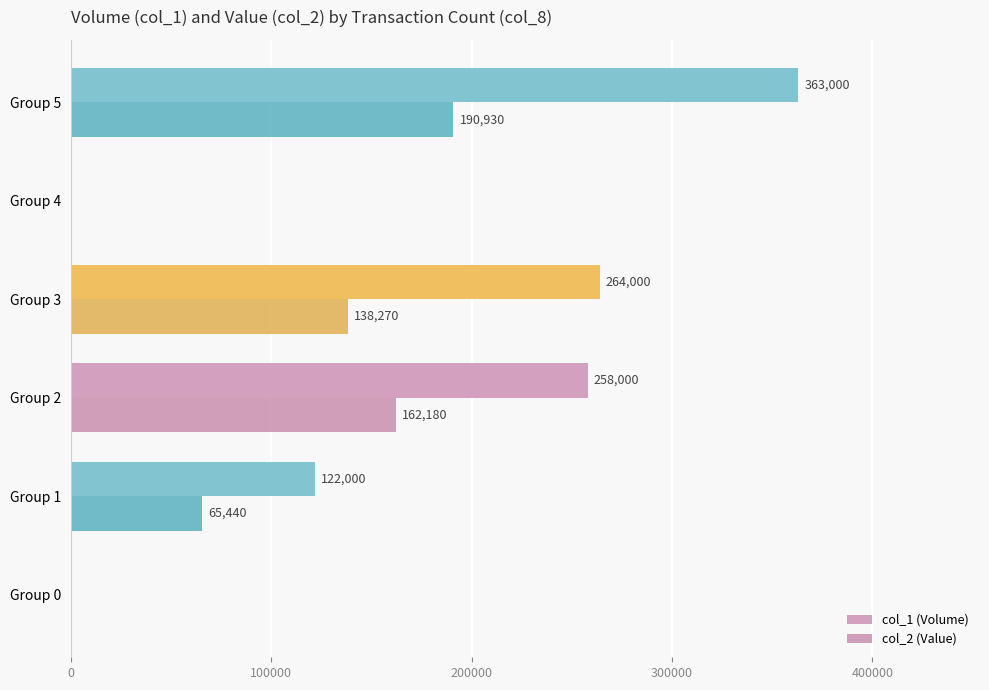

How many series are shown in this chart?

2